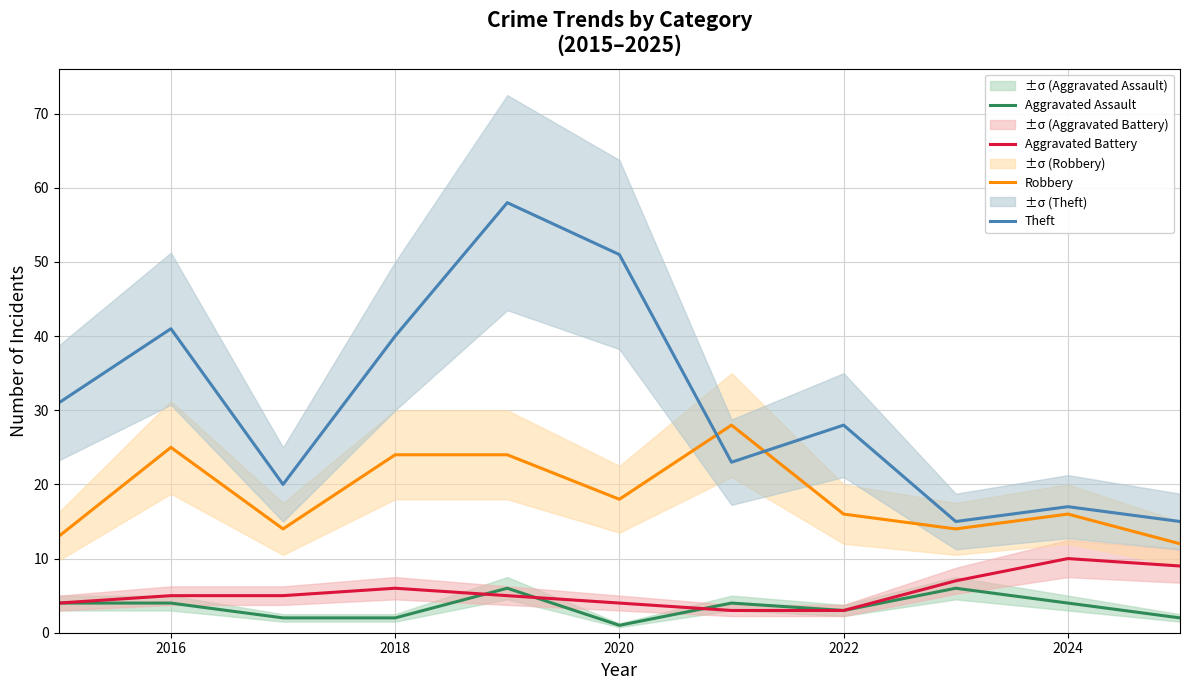

True or false: Theft has a value of 28 at 2022.

True